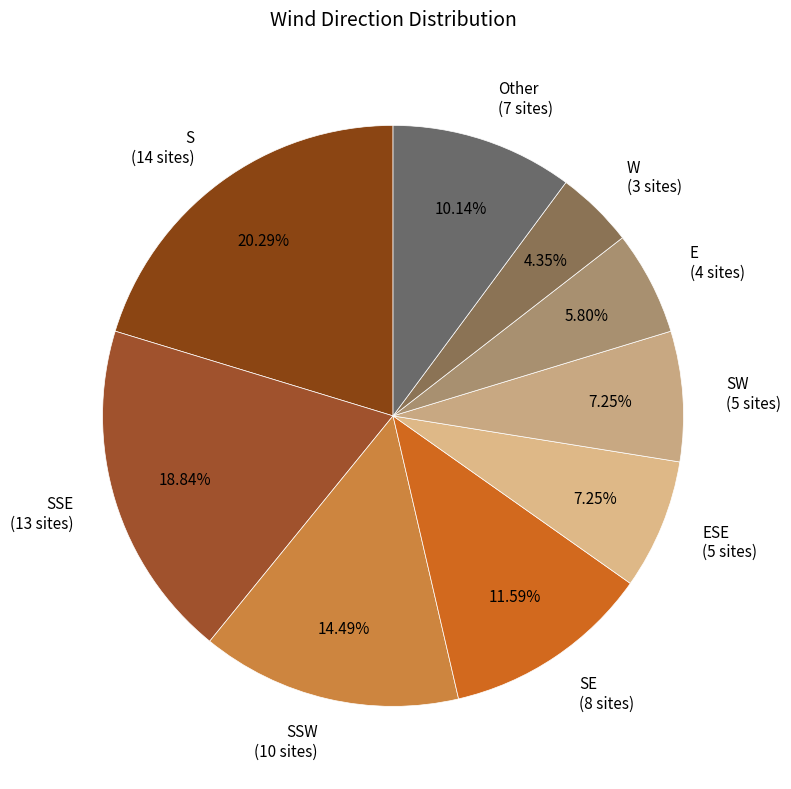

Combined, do ESE (5 sites) and E (4 sites) account for over 50%?

No